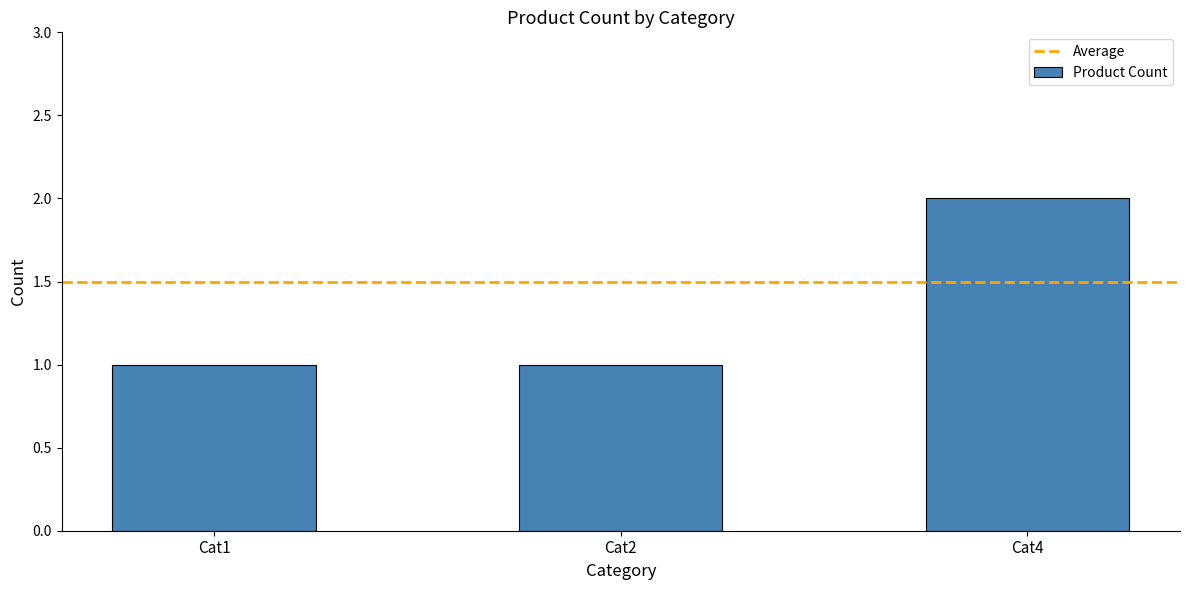

Reading left to right, what are all the values shown in this chart?

1	1	2